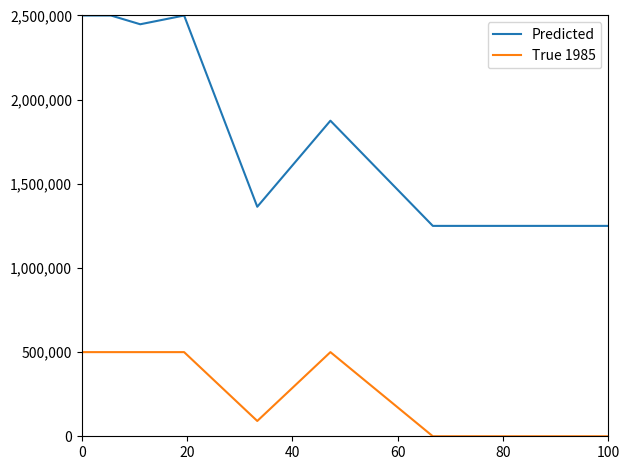

Which series has the largest total across all categories?

Predicted